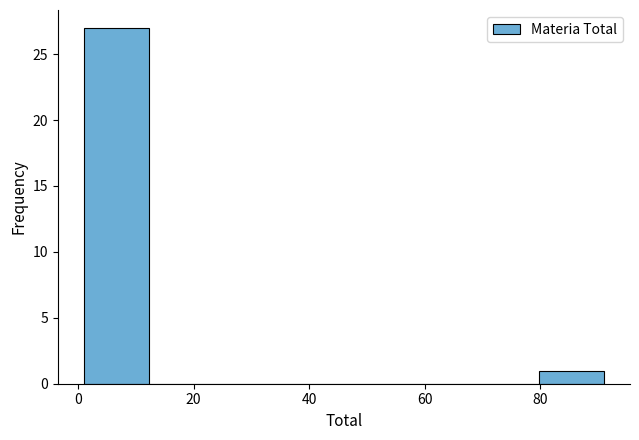

How tall is the bar that spans 2 to 12 on the x-axis? Neither the bar edges nor the heights are printed on the chart, so give them approximately, as read against the axes.

27